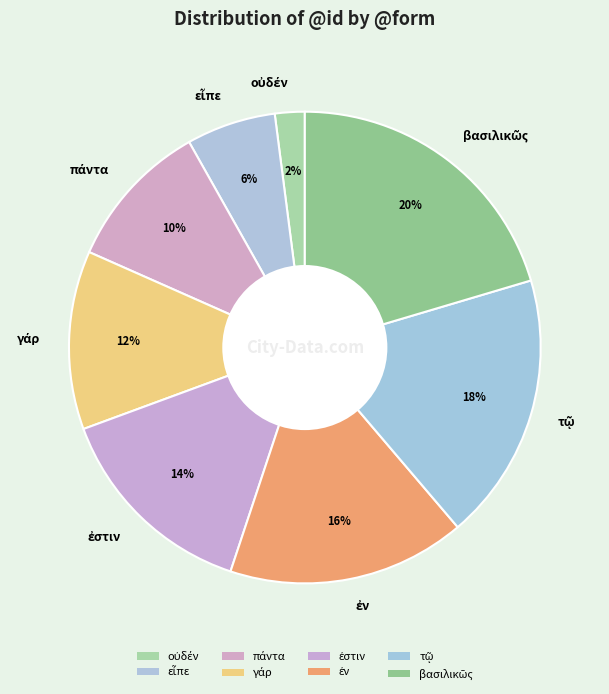

To the nearest percent, what is the average slice percentage?

12%